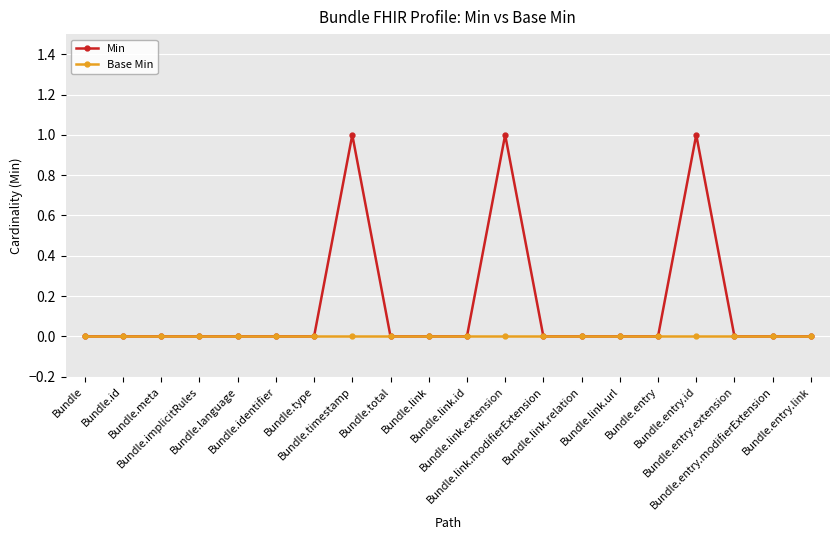

Is this an area chart (filled region under the line)?

No